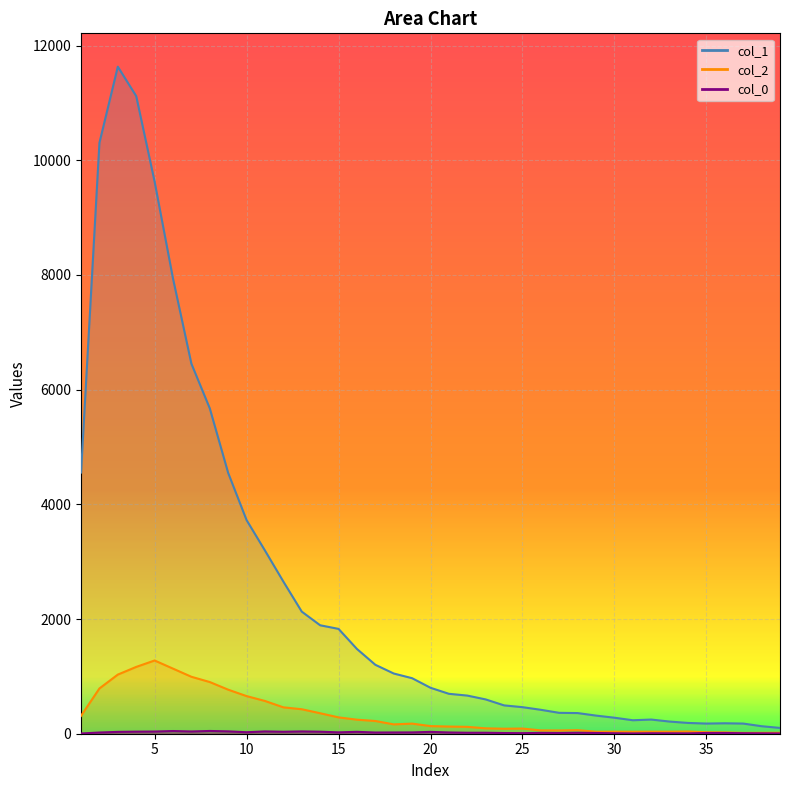

True or false: col_0_vals and col_2 intersect in this chart.

False